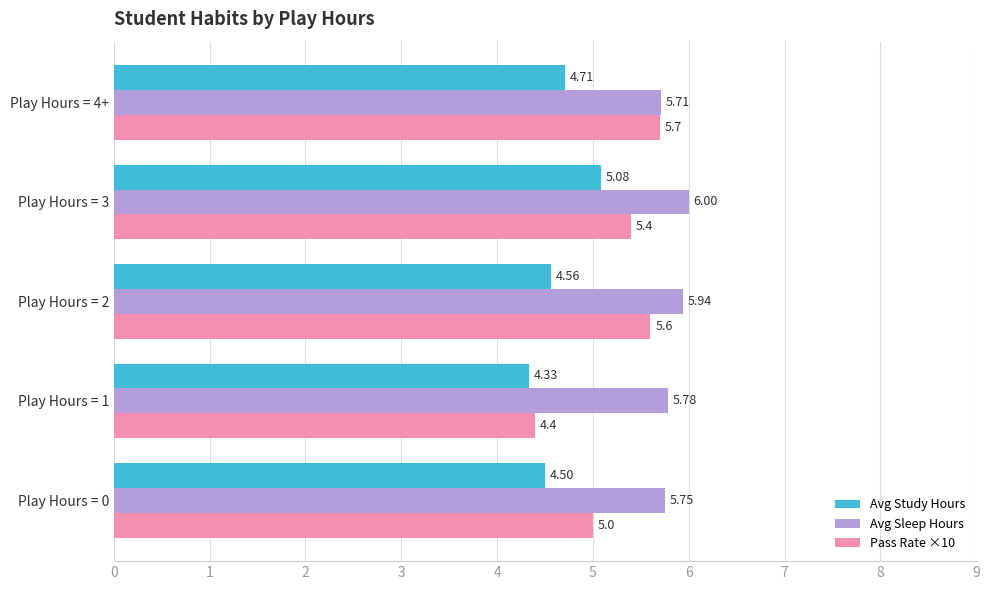

Which series has the largest range (max minus min)?

Pass Rate ×10